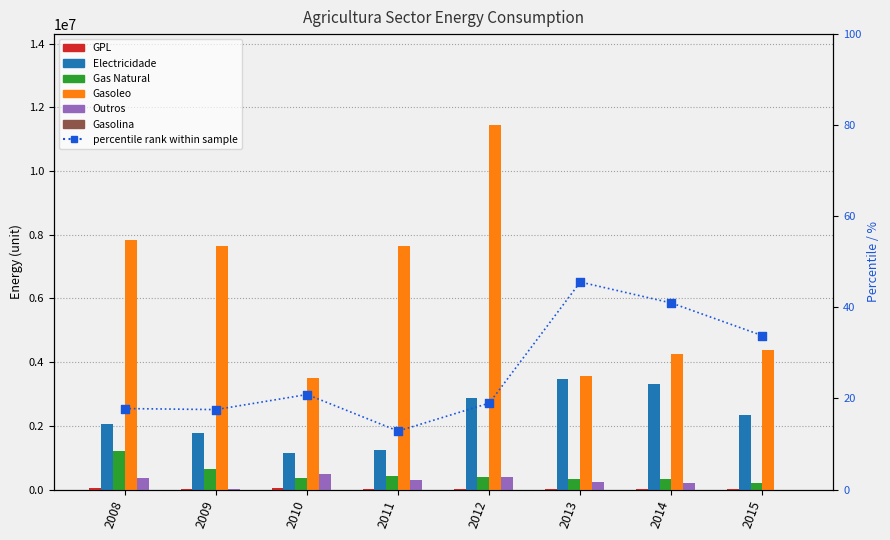

Which series has the largest Y range (max minus min)?

Gasoleo